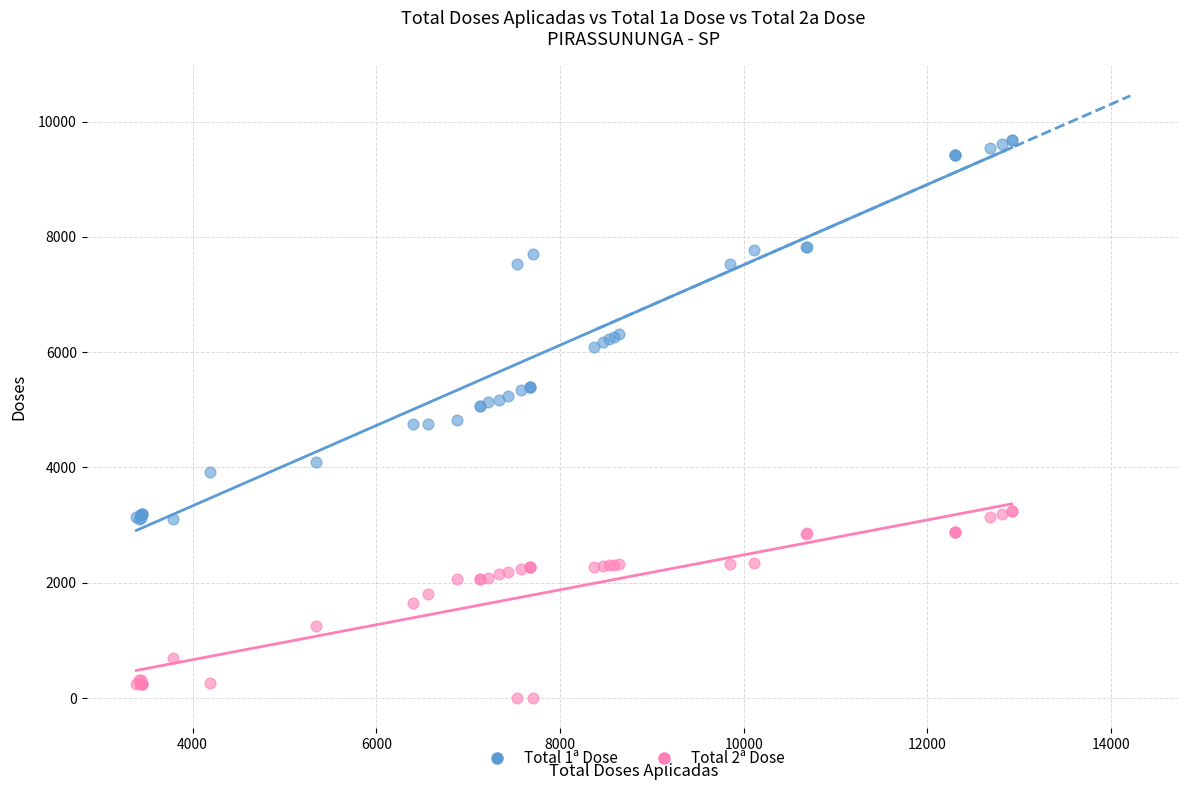

Which series has the widest spread of Y values?

Total 1ª Dose